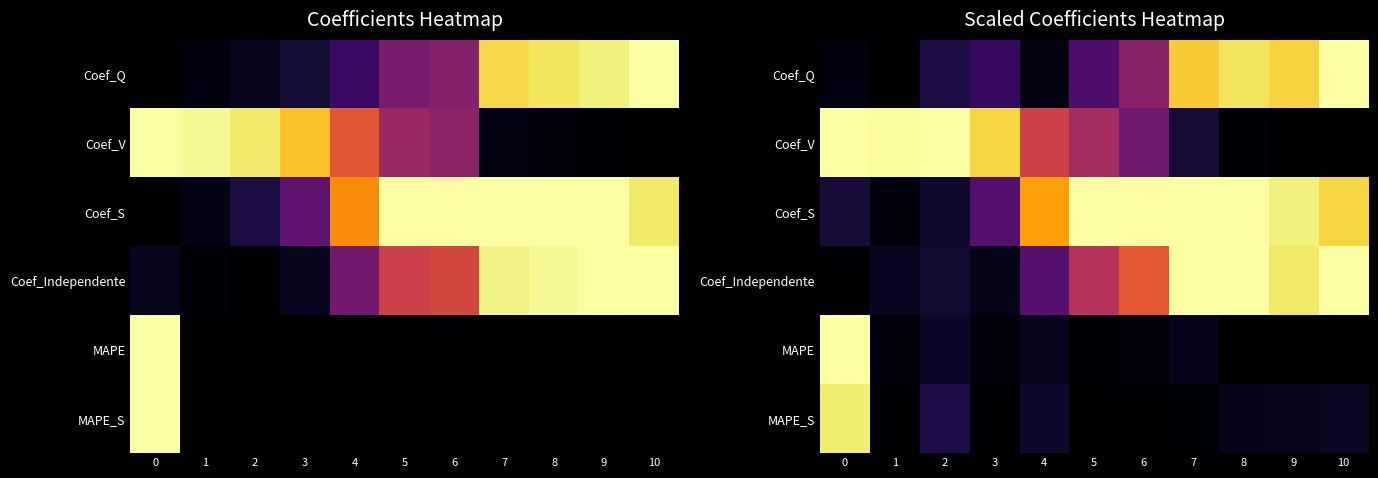

What is the difference between the highest and lowest values at 7?

1.0